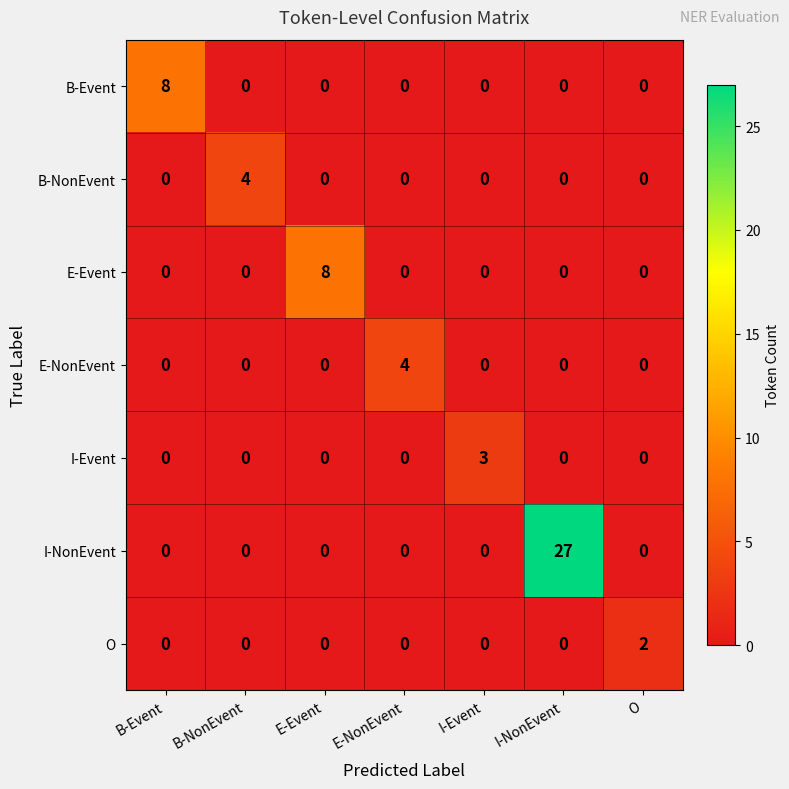

What is the sum of all E-NonEvent values?

4